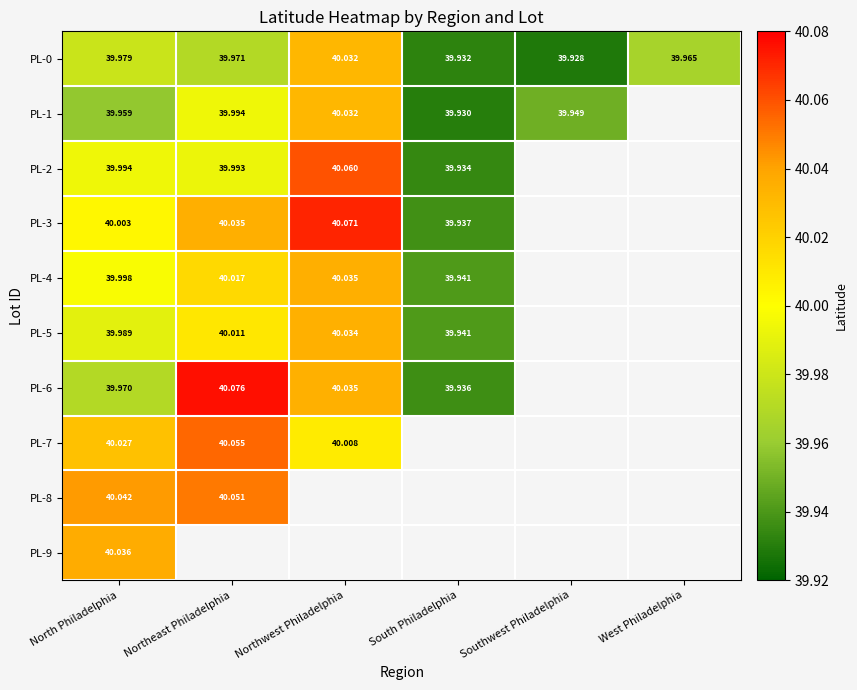

What is the difference between the highest and lowest values at Northeast Philadelphia?

0.1